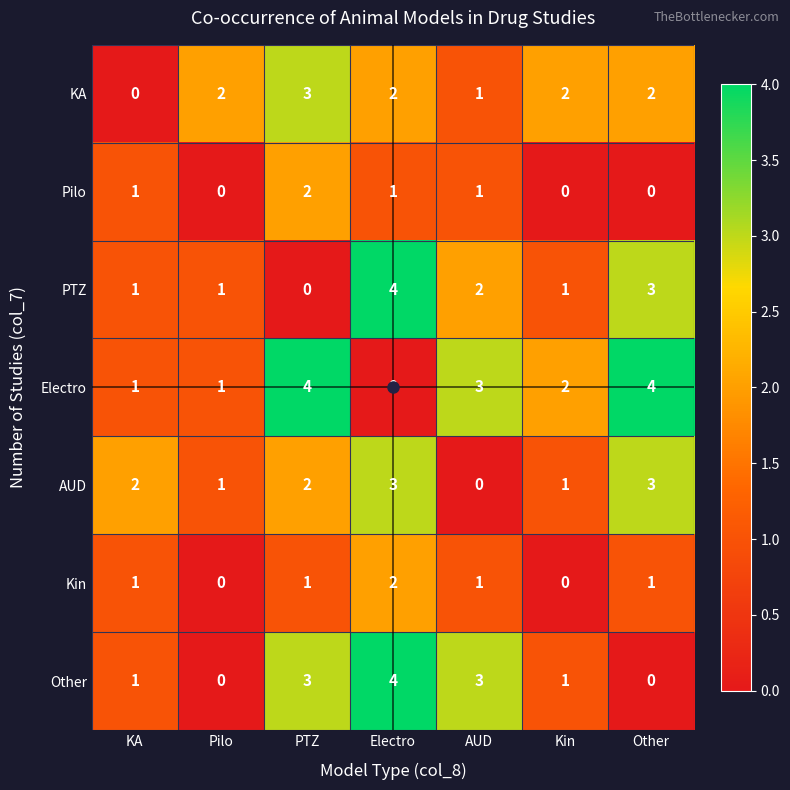

Which series changed the most between KA and Pilo?

KA